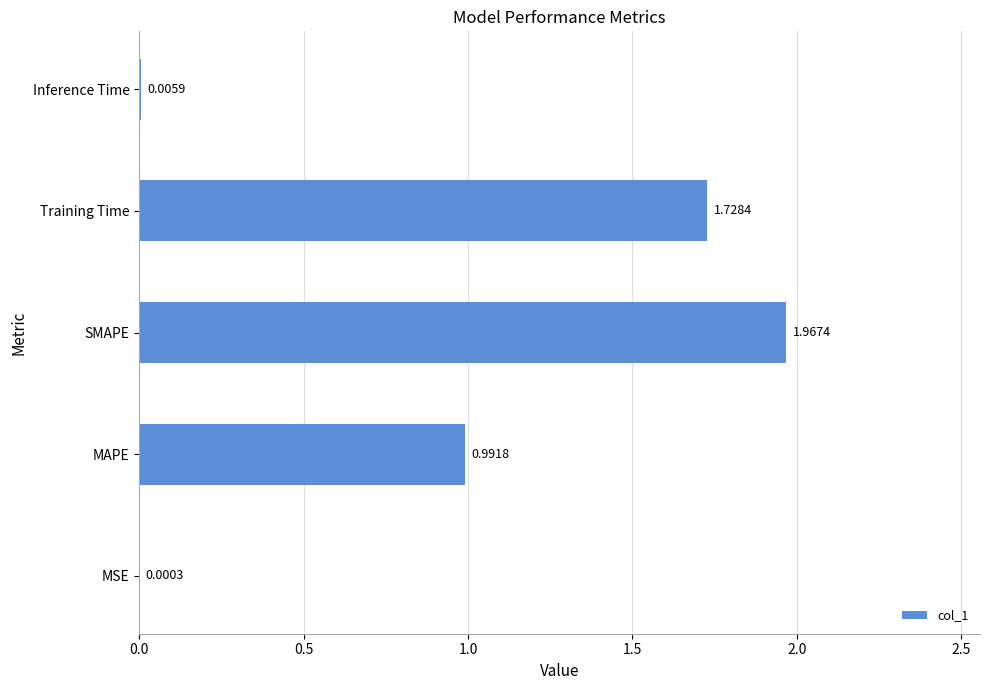

Where is the data nearest to the value 0?

MSE